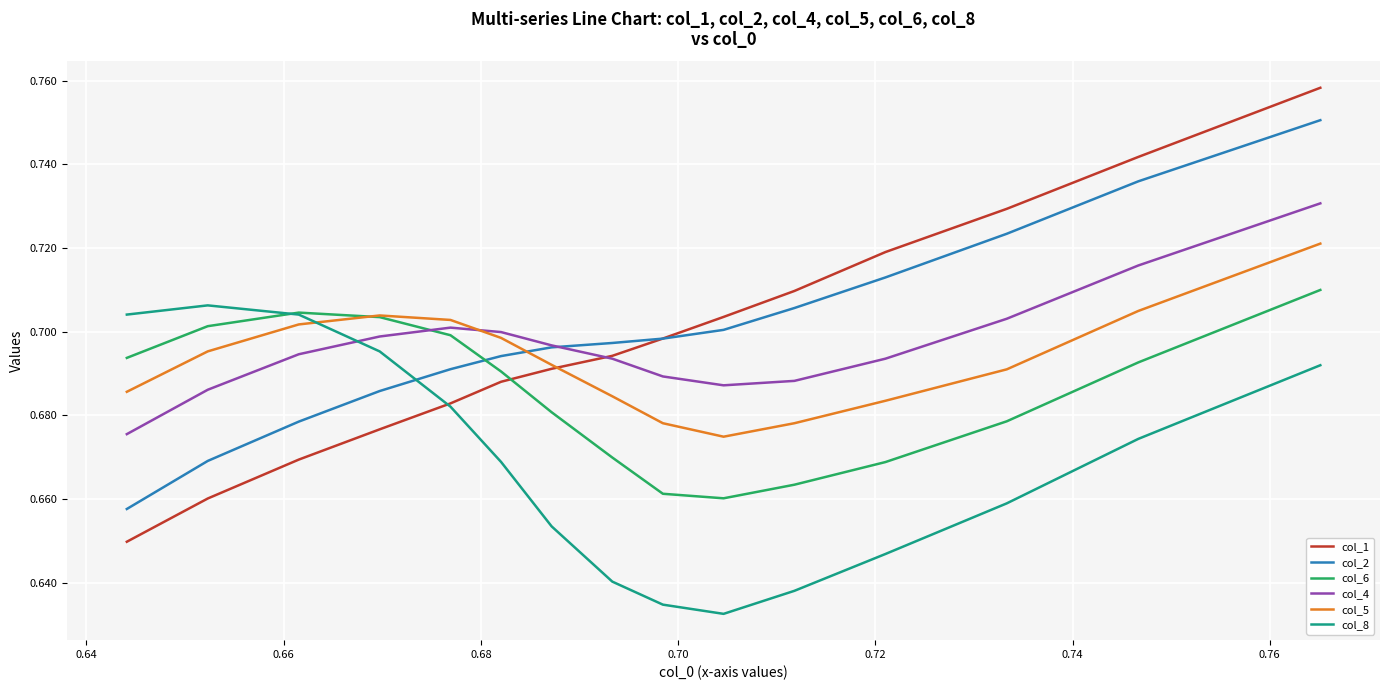

True or false: col_5 and col_8 cross at least once.

True